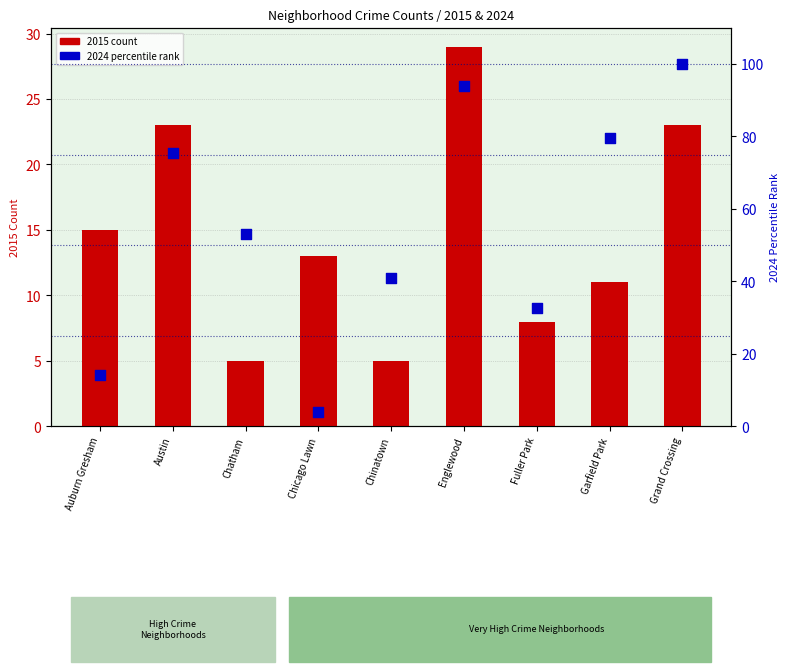

Which series has the widest spread of Y values?

2024 percentile rank